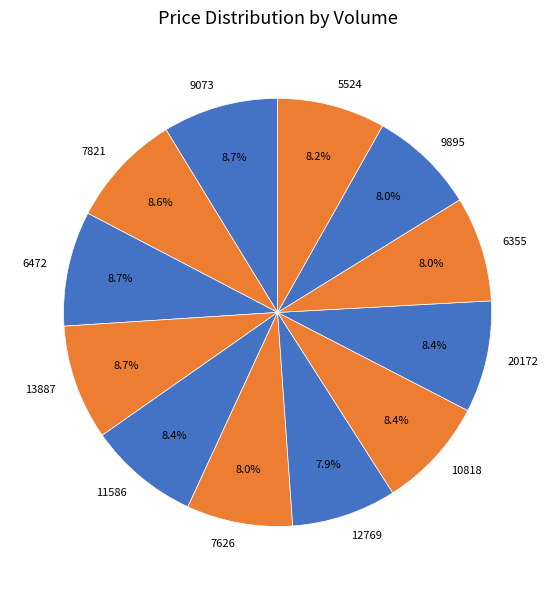

Does 6355 account for over 50% of the chart?

No